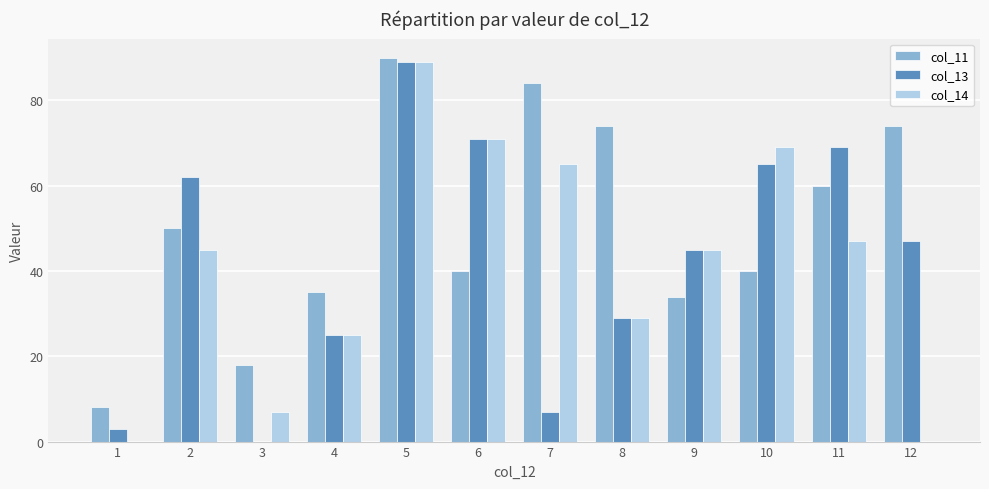

Where is col_11 nearest to the value 49?

2